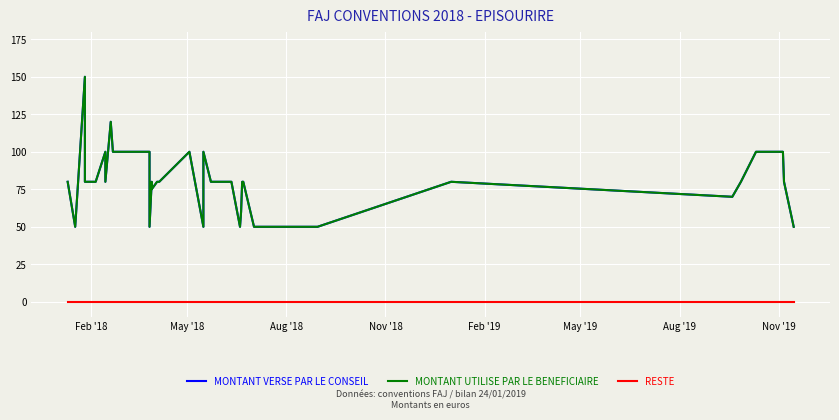

At which label does MONTANT VERSE PAR LE CONSEIL reach its minimum?

May '18